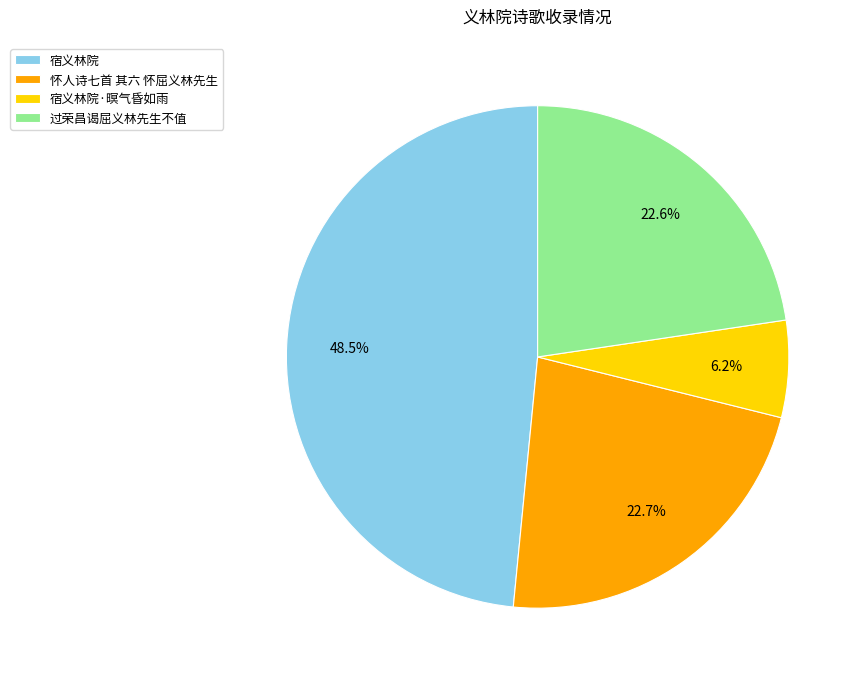

Which has a higher value, 宿义林院 or 过荣昌谒屈义林先生不值?

宿义林院